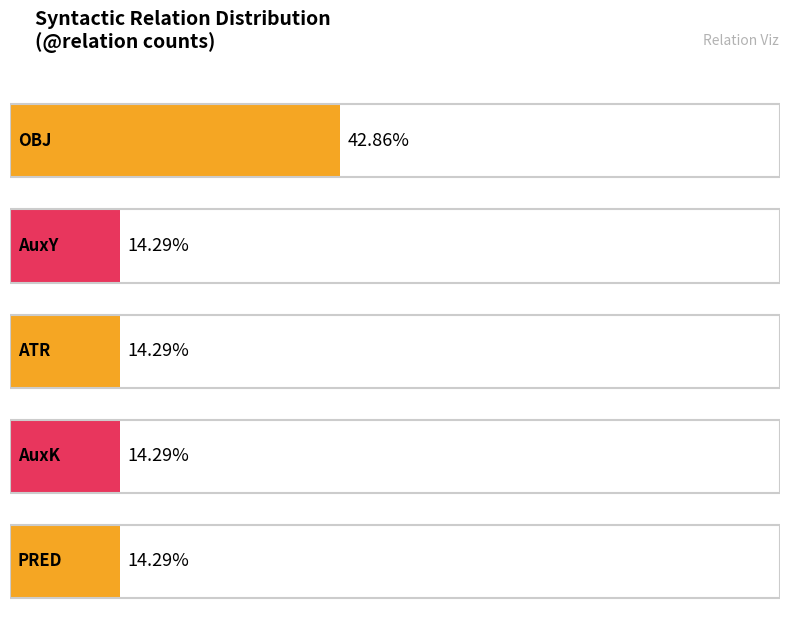

Are the bars horizontal?

Yes